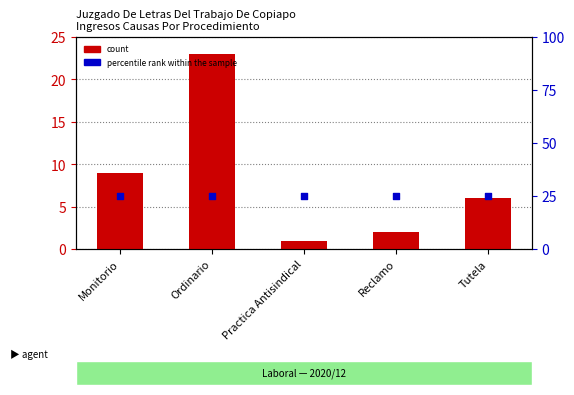

Which series reaches the minimum Y coordinate?

count